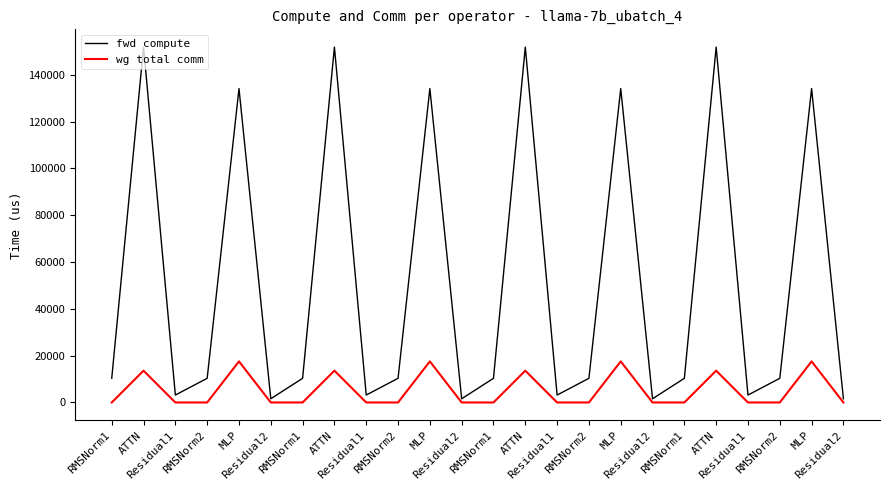

How many series are shown in this chart?

2